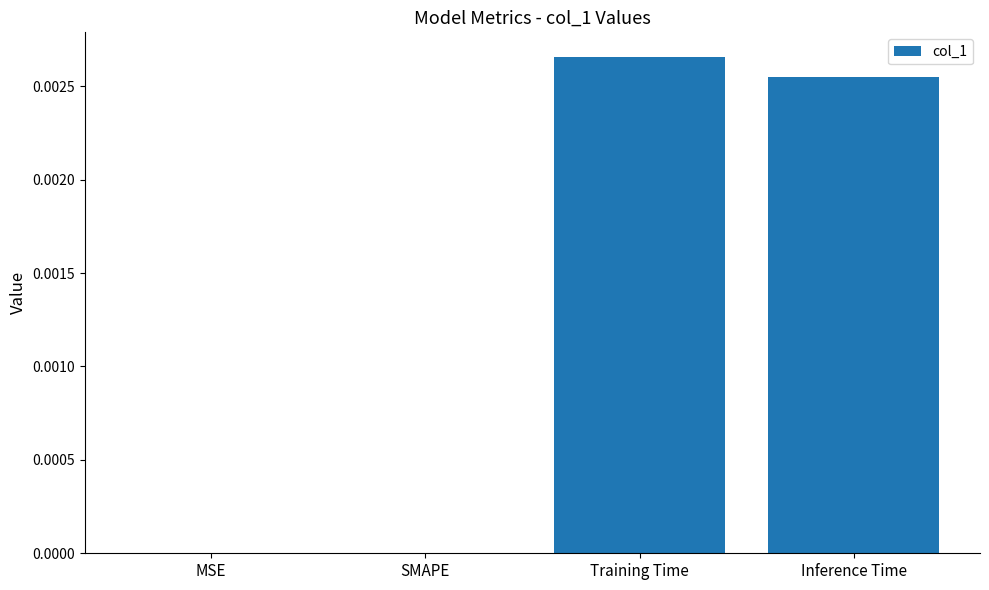

Which category has the highest value across all series?

Training Time